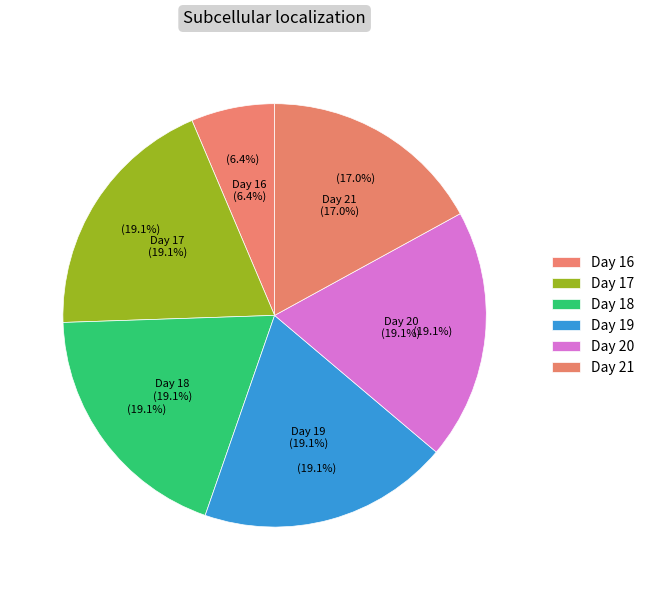

Count the number of slices in the pie.

6